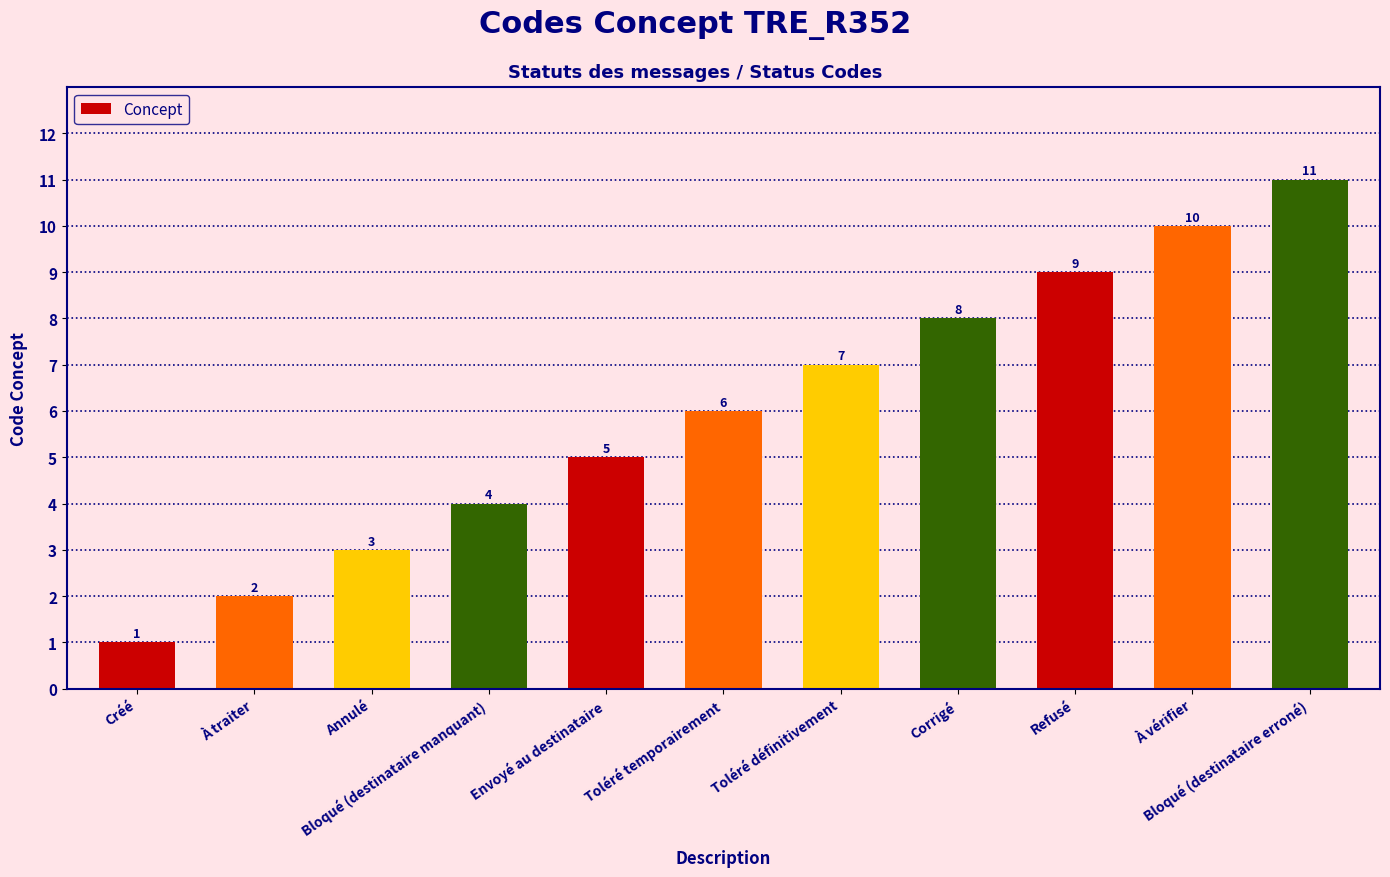

What is the average value?

6